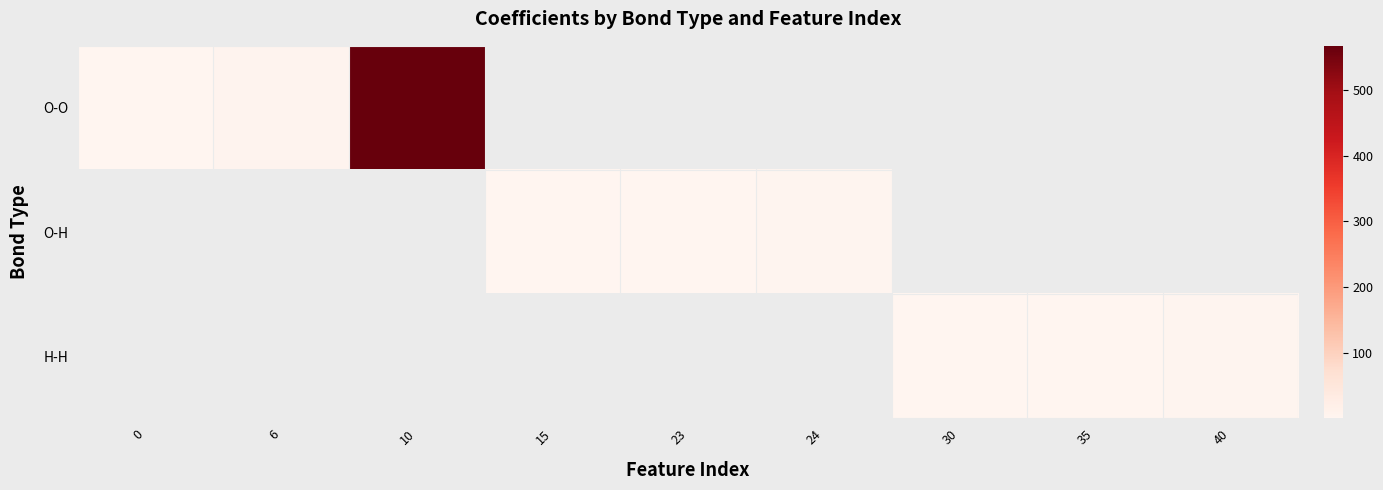

At which label is O-O closest to 283?

6